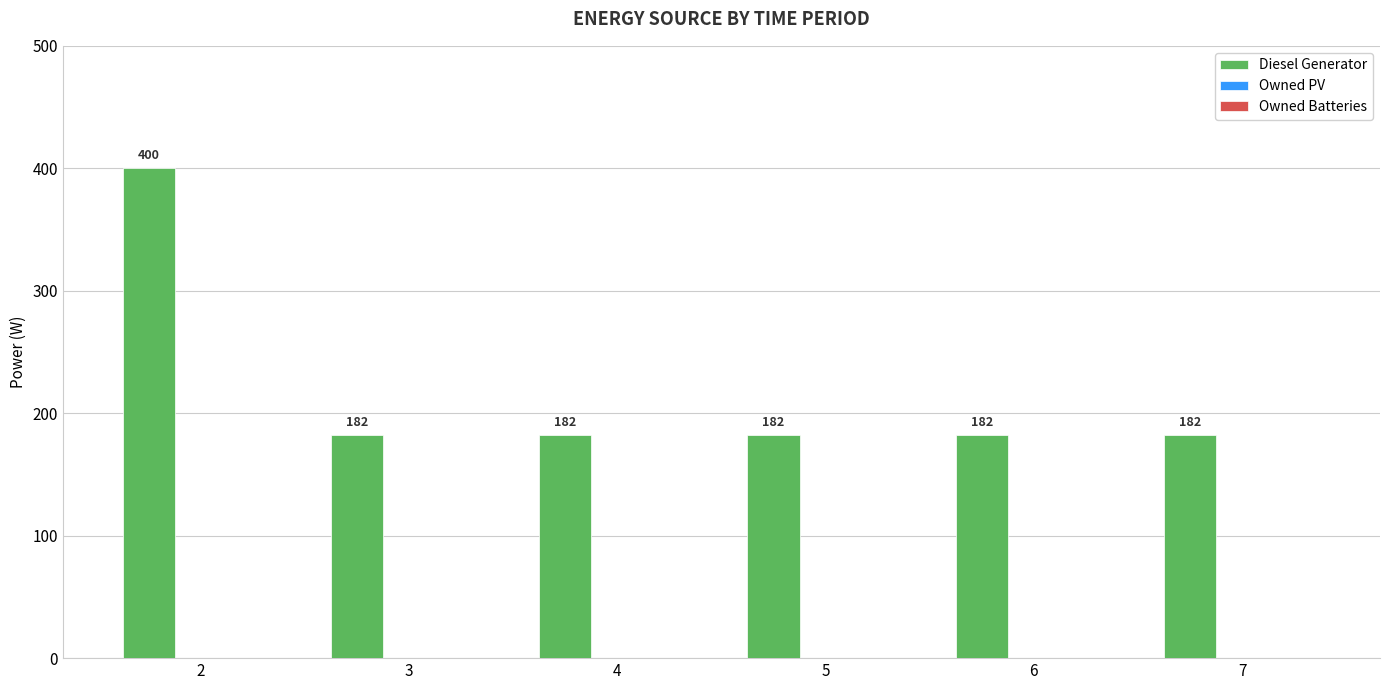

What is the greatest value displayed?

400